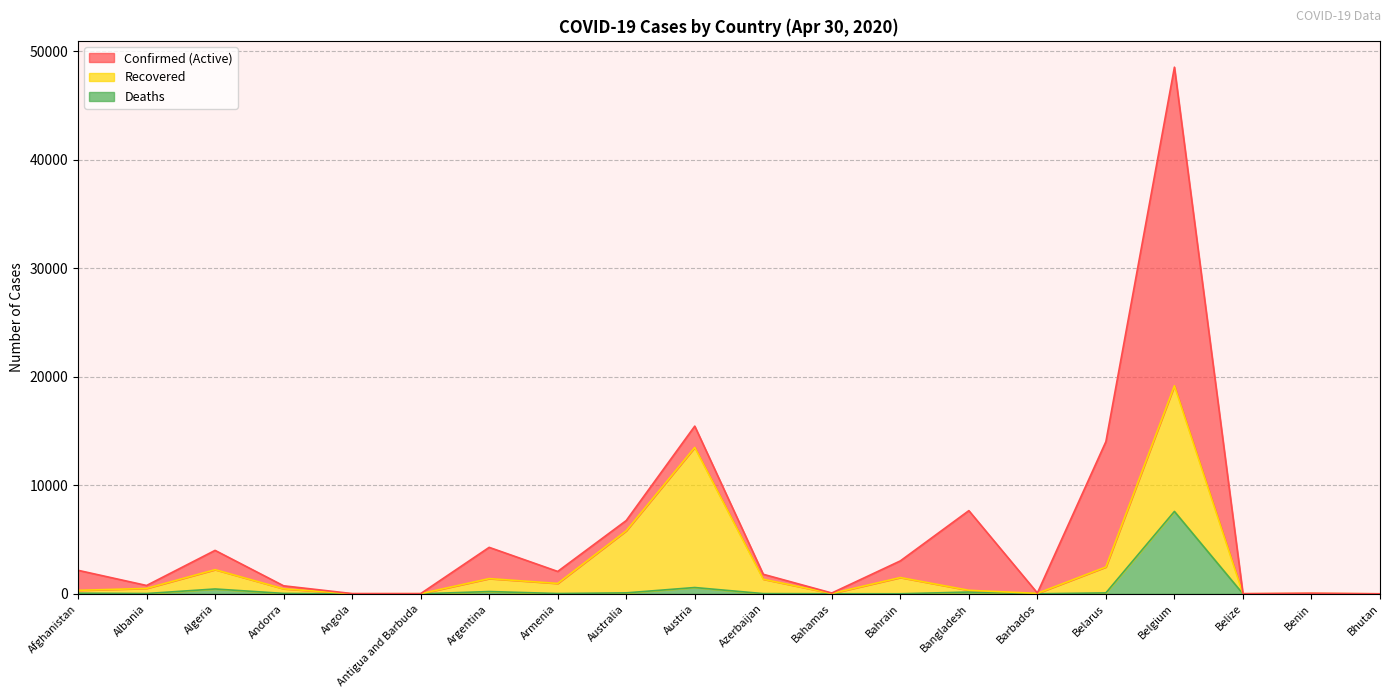

At which label does Confirmed first exceed 2066?

Afghanistan